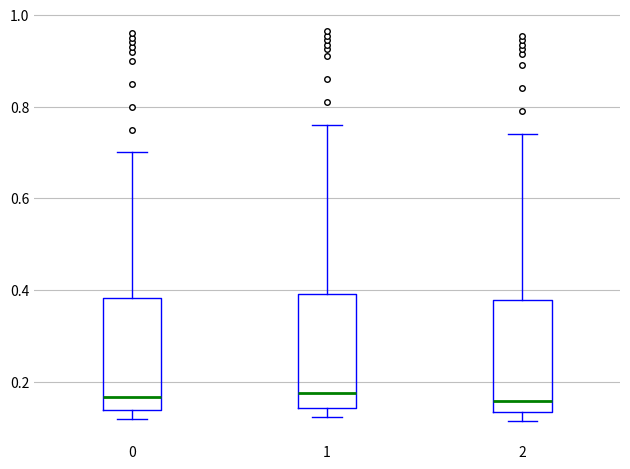

Reading left to right, read every box against the y-axis: the position of its median line, the range the box covers, and the ends of its whiskers. The values are not printed on the chart, so give them approximately, as read against the axis.

0: median 0.16, box 0.14 to 0.38, whiskers 0.12 to 0.70
1: median 0.18, box 0.14 to 0.40, whiskers 0.12 to 0.76
2: median 0.16, box 0.14 to 0.38, whiskers 0.12 to 0.74